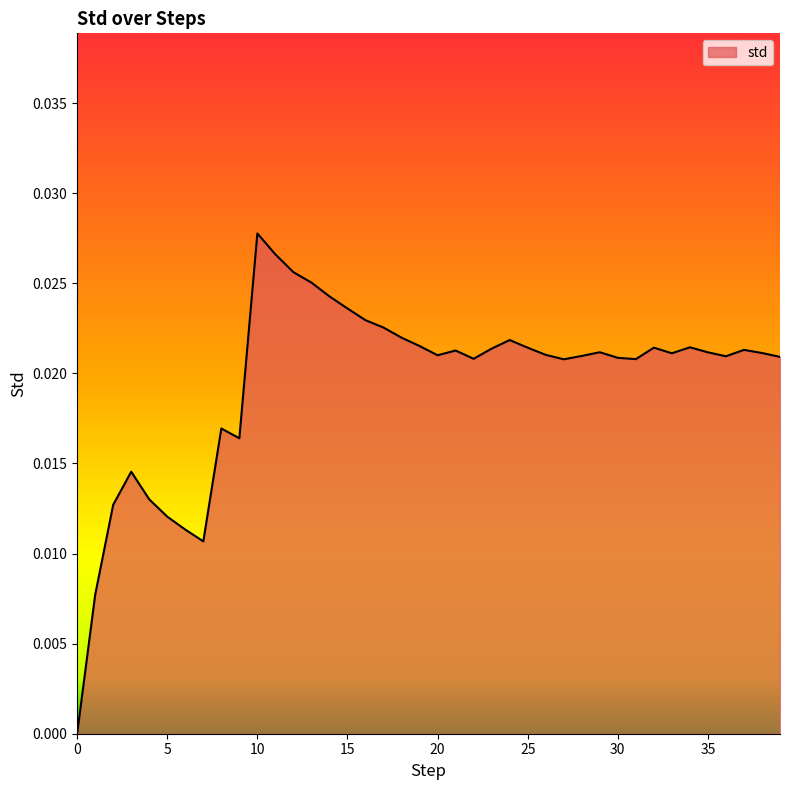

How many distinct data groups are displayed?

1